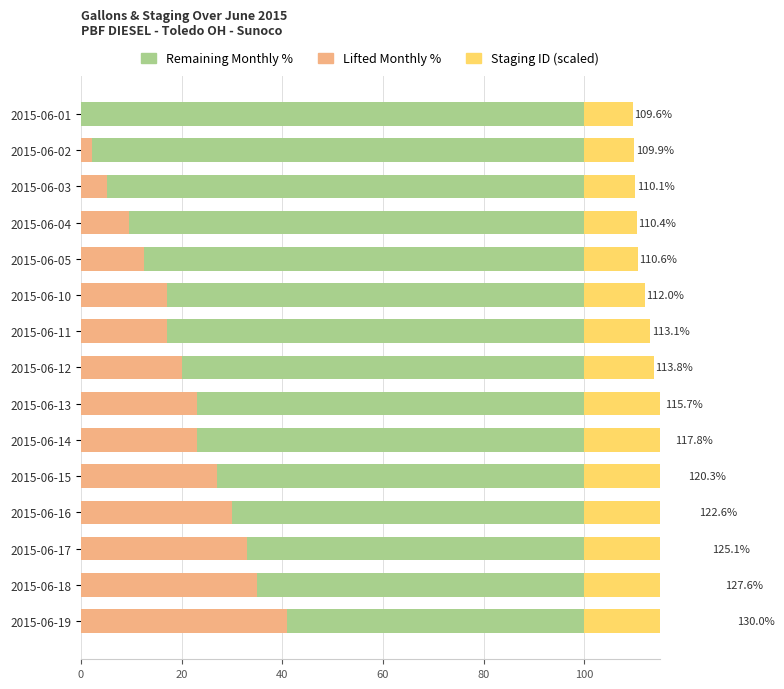

What is the sum of all Remaining Monthly % values?

1204.1